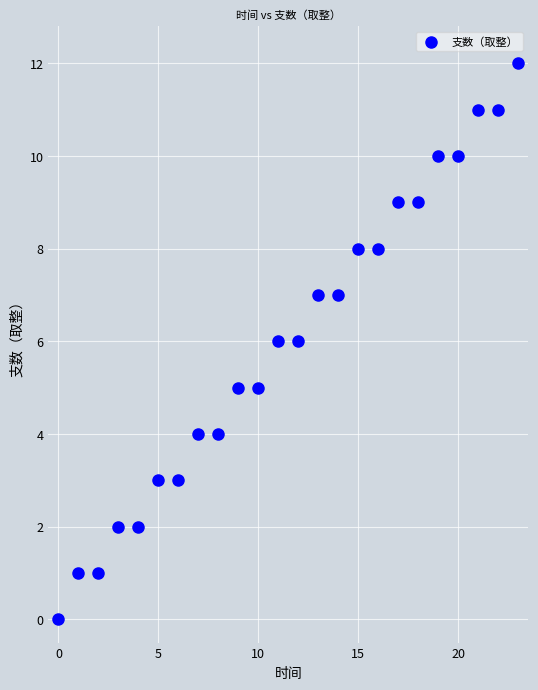

What is the range of Y values (max minus min)?

12